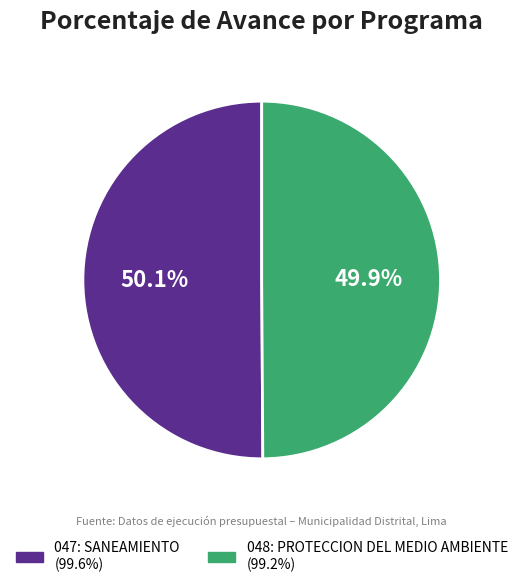

How many segments does this pie chart have?

2